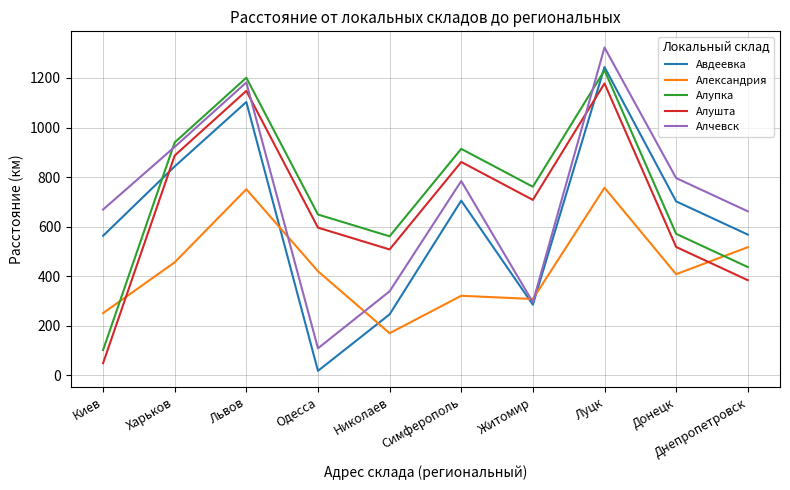

True or false: Алчевск has more than 2 points higher than both neighbors.

True